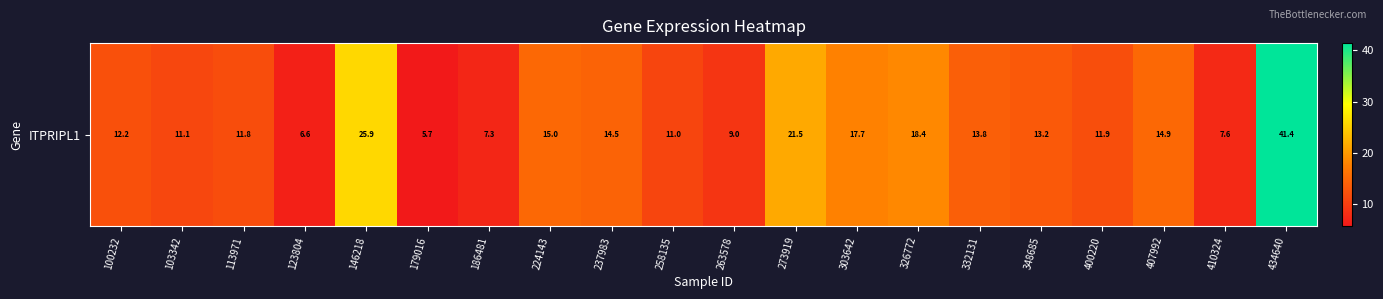

Reading left to right, what are all the values shown in this chart?

12.2	11.1	11.8	6.6	25.9	5.7	7.3	15.0	14.5	11.0	9.0	21.5	17.7	18.4	13.8	13.2	11.9	14.9	7.6	41.4